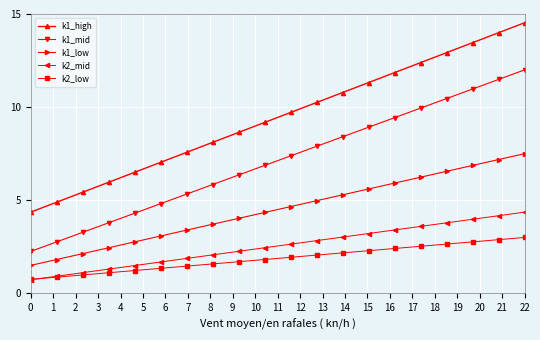

True or false: k1_high and k1_mid intersect in this chart.

False